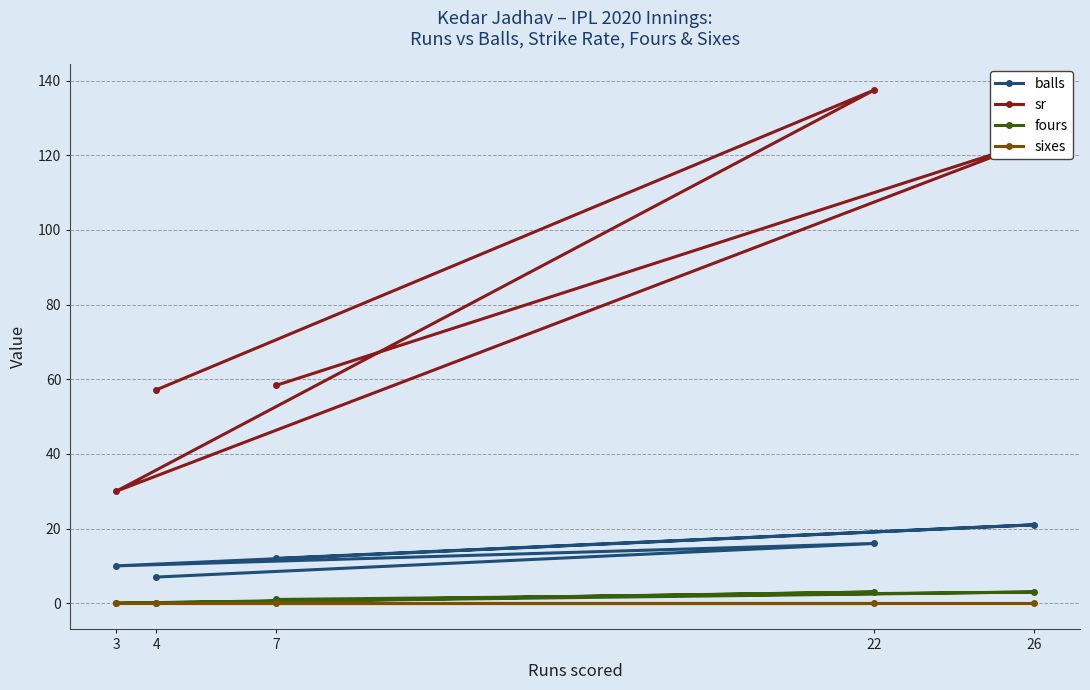

What is the average value of the balls series?

13.2